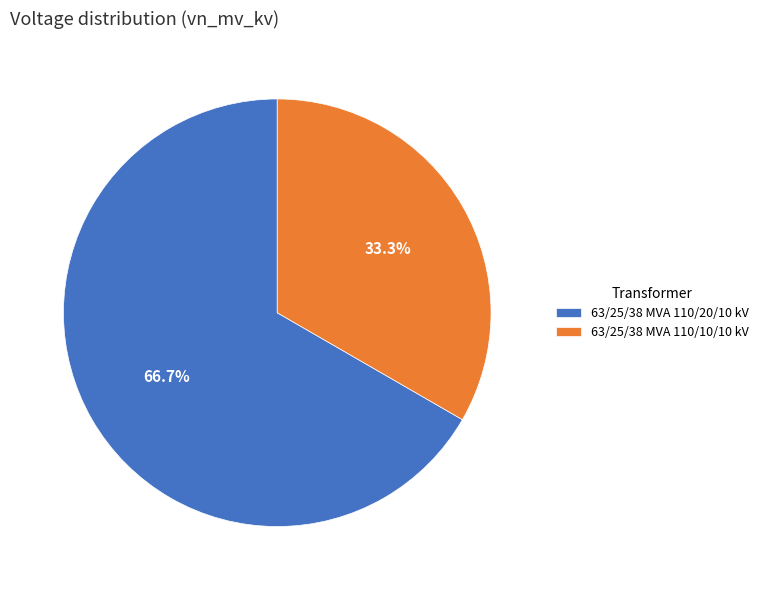

Does 63/25/38 MVA 110/10/10 kV account for over 50% of the chart?

No